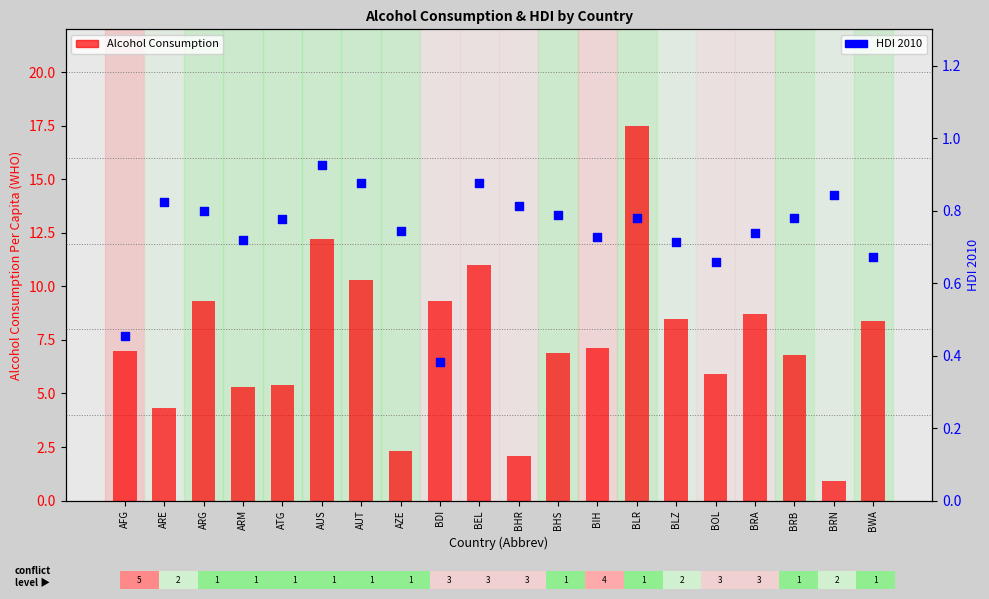

Is the value of Alcohol Consumption at BRB greater than the value of HDI 2010 at AUS?

Yes